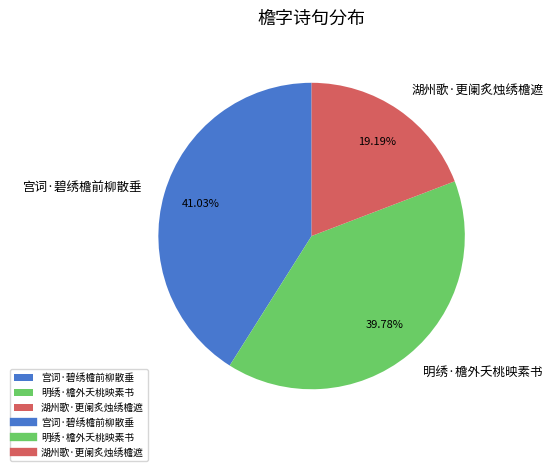

What percentage is the 明绣·檐外夭桃映素书 slice, to the nearest percent?

40%